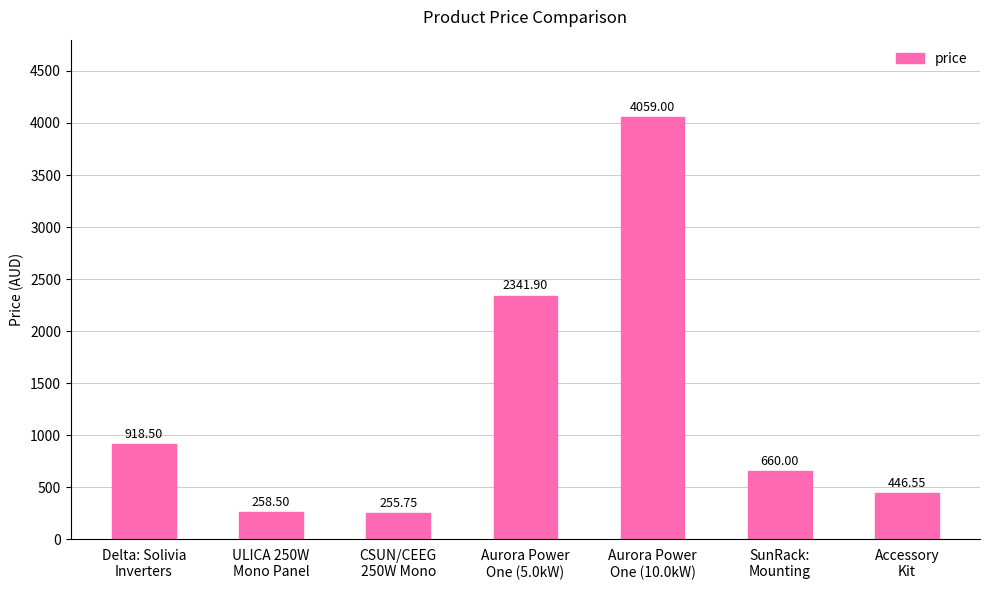

Rank the categories by value from highest to lowest.

Aurora Power
One (10.0kW), Aurora Power
One (5.0kW), Delta: Solivia
Inverters, SunRack:
Mounting, Accessory
Kit, ULICA 250W
Mono Panel, CSUN/CEEG
250W Mono